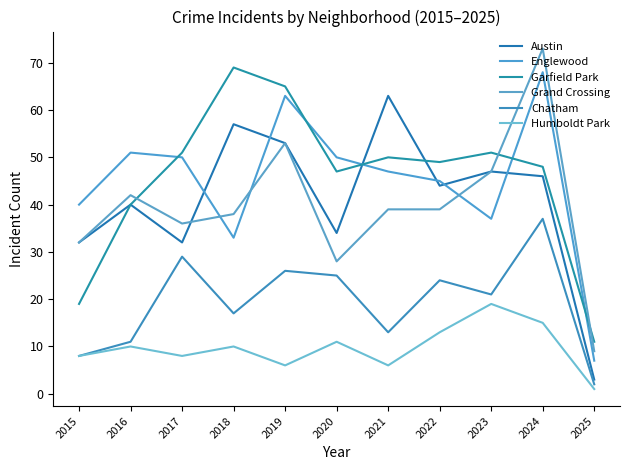

What is the difference between the second highest and minimum values in the Chatham series?

27